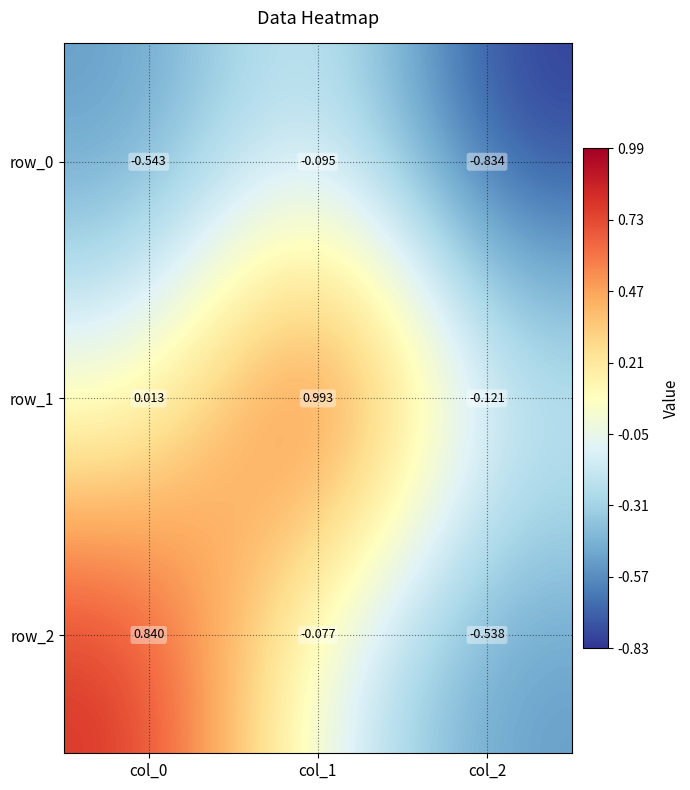

How many categories are shown in the chart?

3